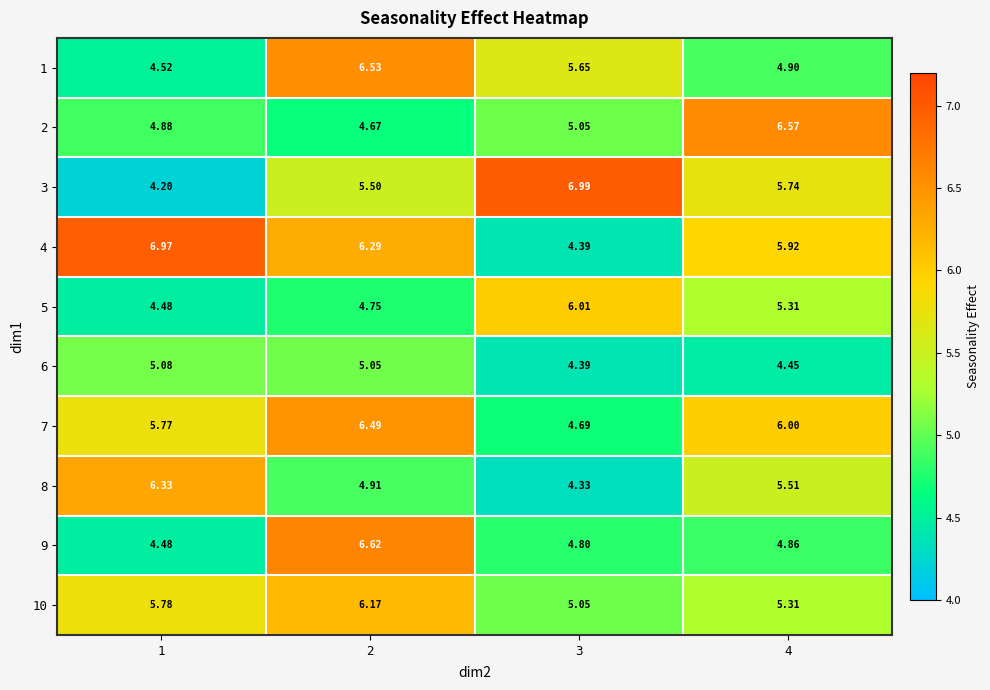

How many data points in 7 are less than 6?

2